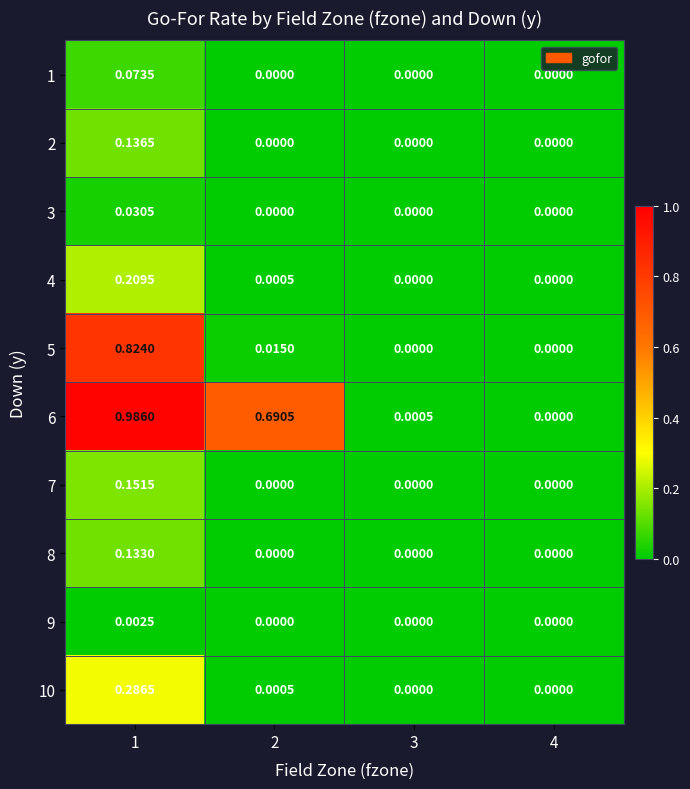

Is the value of 6 at 4 greater than the value of 5 at 1?

No